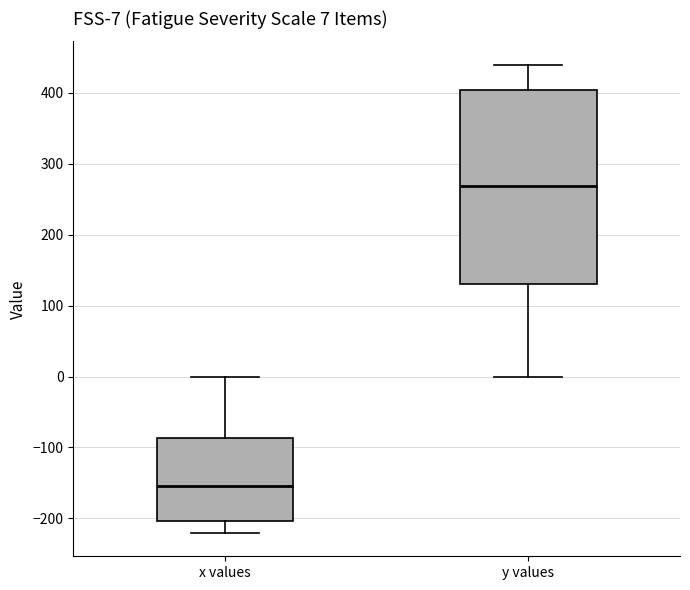

Which box's median line is the lowest?

x values